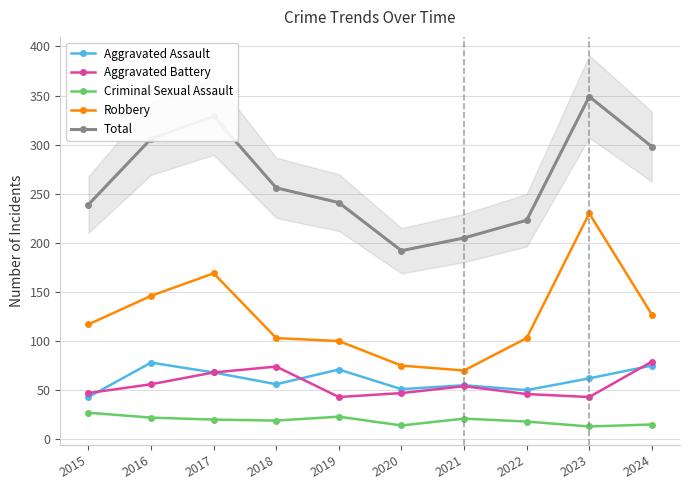

Rank the series by their maximum value, from lowest to highest.

Criminal Sexual Assault, Aggravated Assault, Aggravated Battery, Robbery, Total